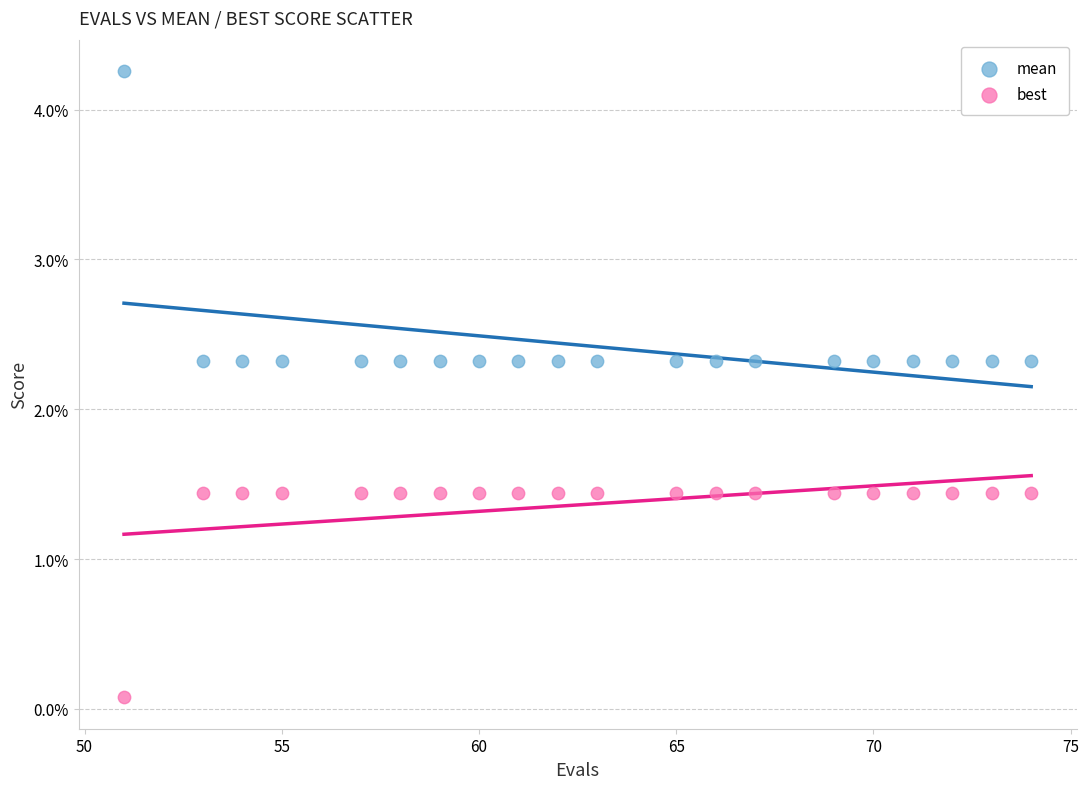

Which series contains the highest Y value?

mean